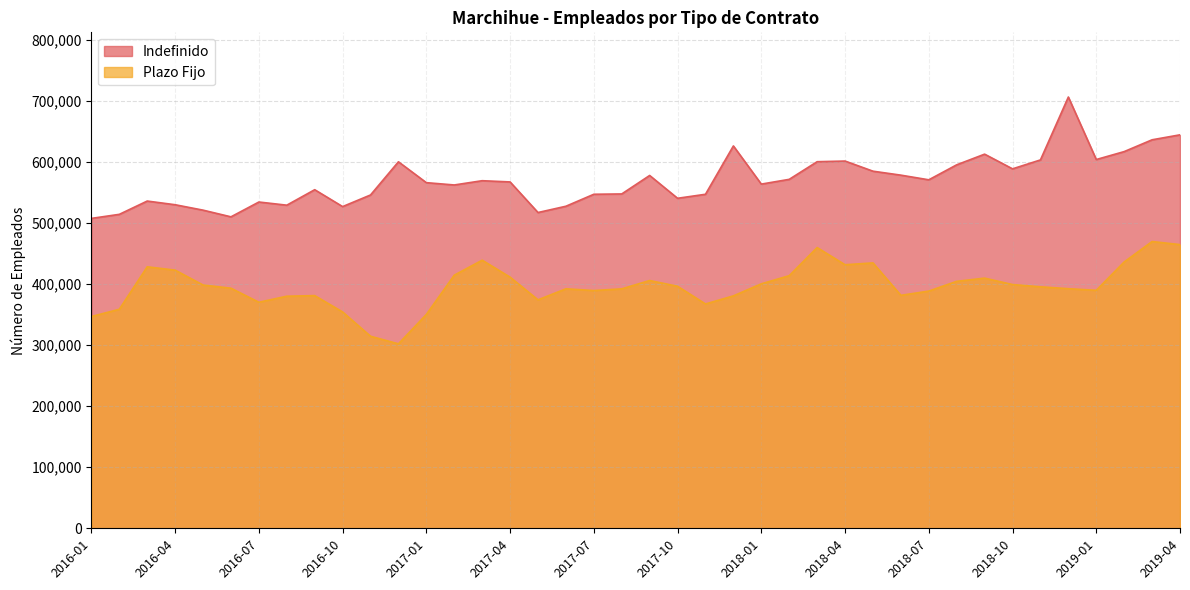

List the labels in order of Plazo Fijo value, largest first.

2019-03, 2019-04, 2018-03, 2017-03, 2019-02, 2018-05, 2018-04, 2016-03, 2016-04, 2017-02, 2018-02, 2017-04, 2018-09, 2017-09, 2018-08, 2018-01, 2018-10, 2016-05, 2017-10, 2018-11, 2016-06, 2018-12, 2017-06, 2017-08, 2019-01, 2017-07, 2018-07, 2018-06, 2016-09, 2017-12, 2016-08, 2017-05, 2016-07, 2017-11, 2016-02, 2016-10, 2017-01, 2016-01, 2016-11, 2016-12